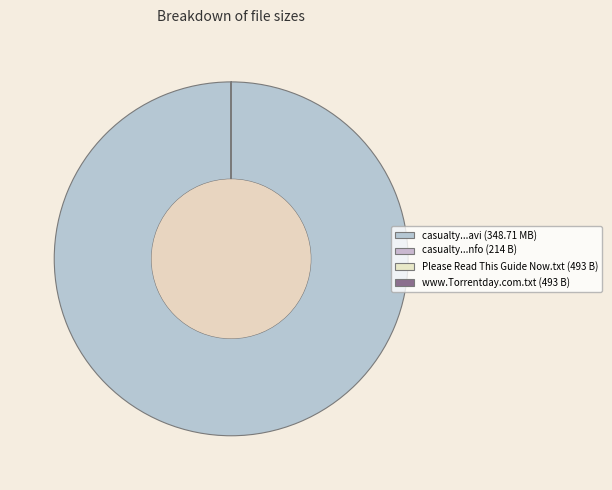

Rank the categories by value from highest to lowest.

casualty.s25e09.ws.pdtv.xvid-angelic.avi, Please Read This Guide Now.txt, www.Torrentday.com.txt, casualty.s25e09.ws.pdtv.xvid-angelic.nfo